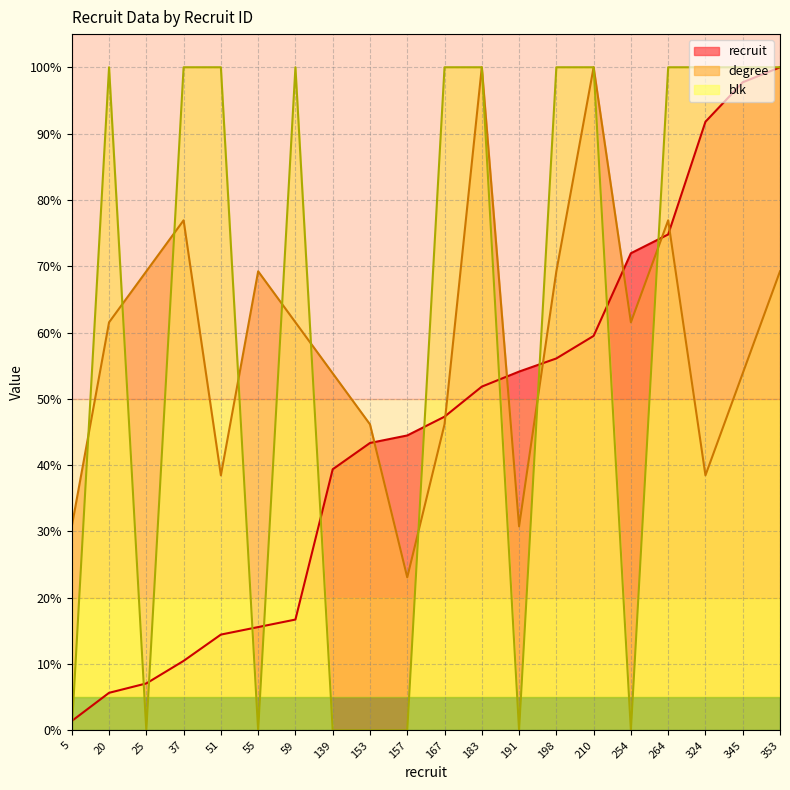

What value does the recruit series have at 25?

7.1